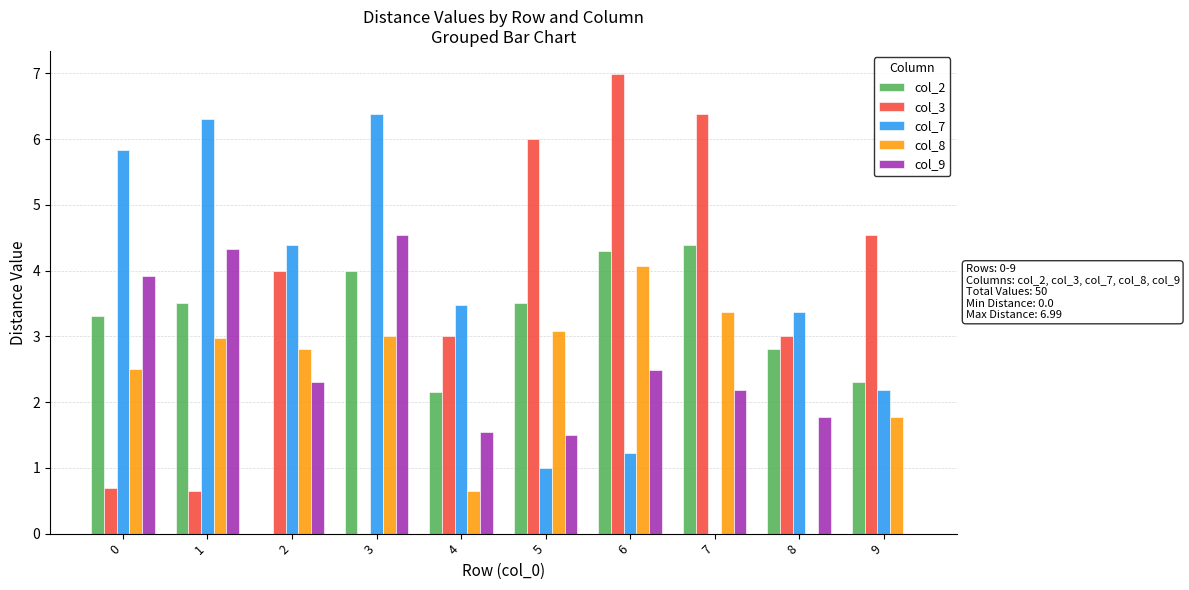

What are all the series names shown in the legend?

col_2, col_3, col_7, col_8, col_9